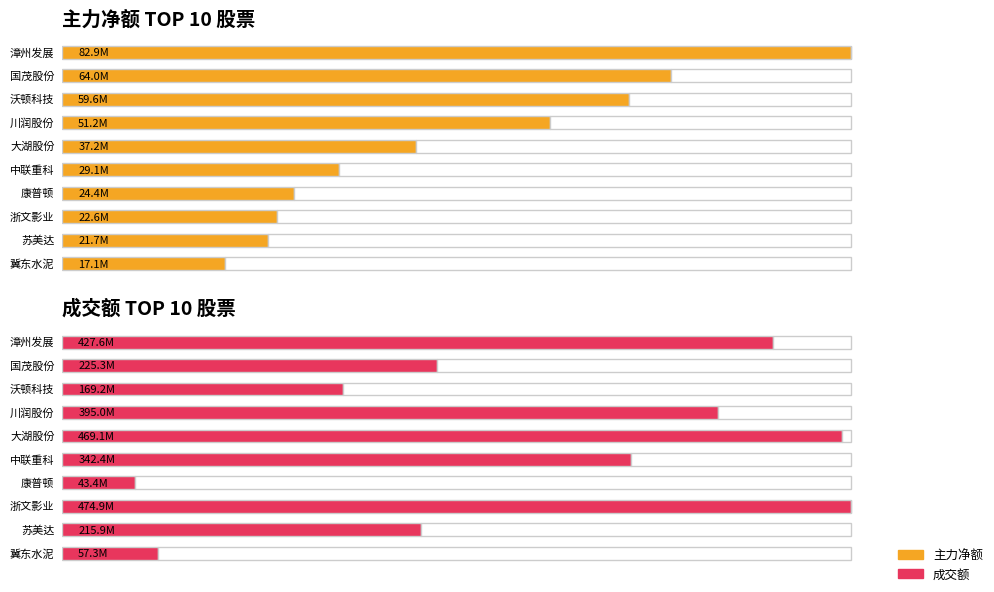

True or false: 主力净额 has a value of 82931394 at 漳州发展.

True